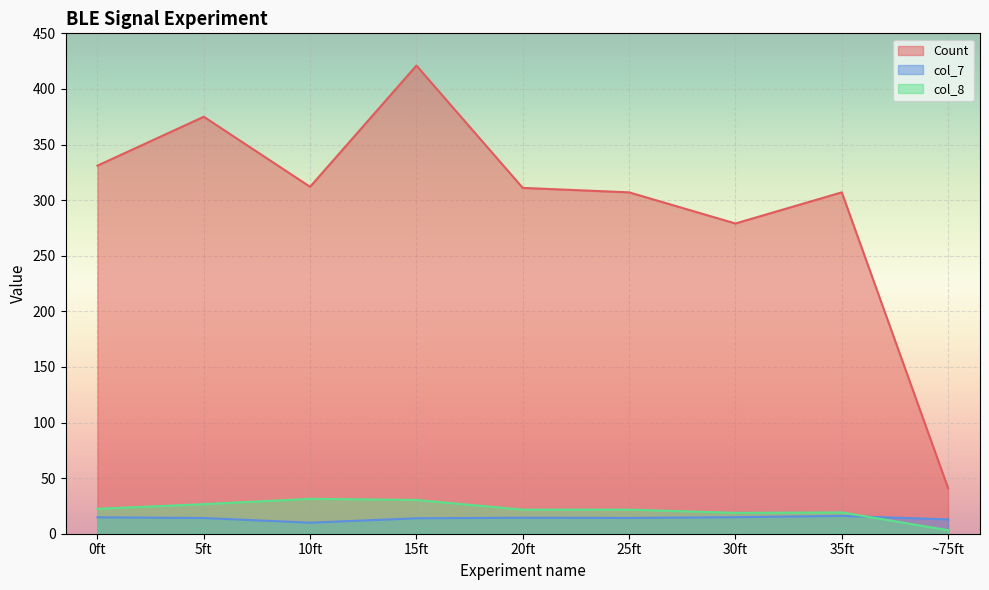

What is the total value across all series at 0ft?

368.2